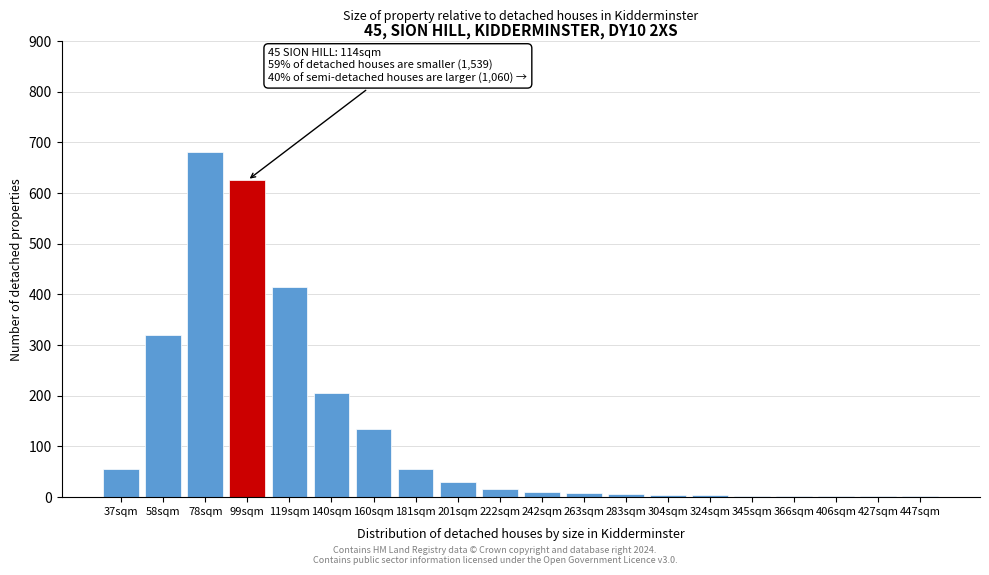

What is the sum of all values?

2572